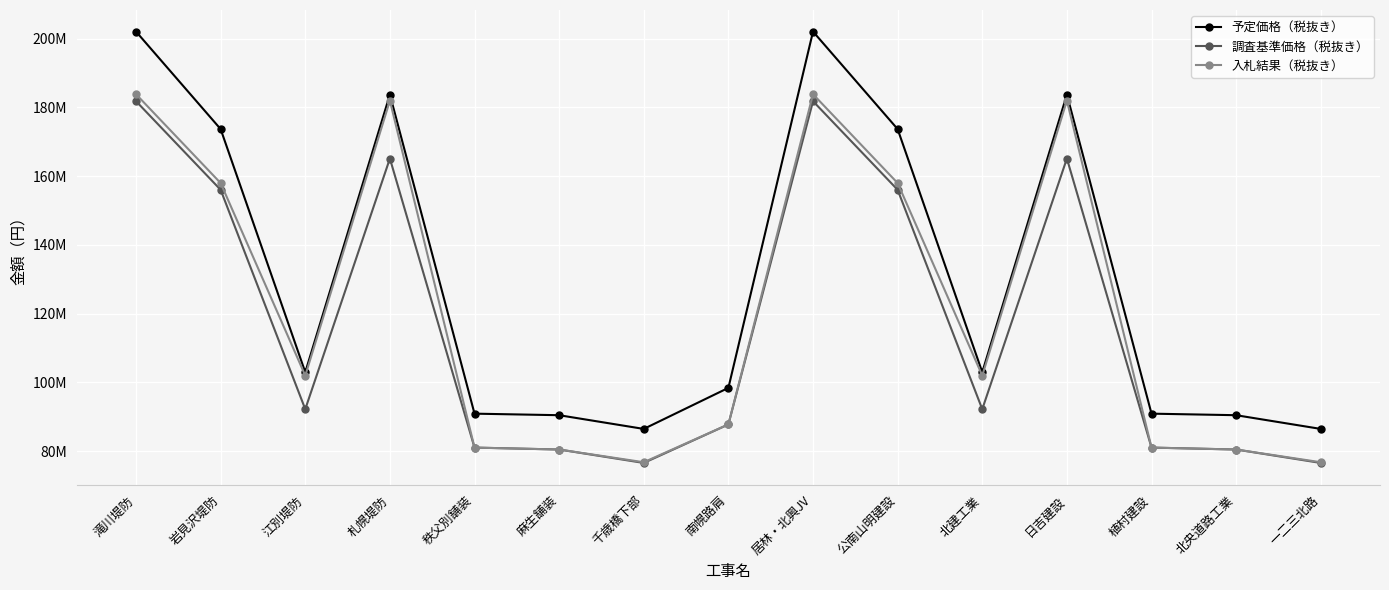

True or false: 予定価格（税抜き） has a value of 131596234 at 北央道路工業.

False